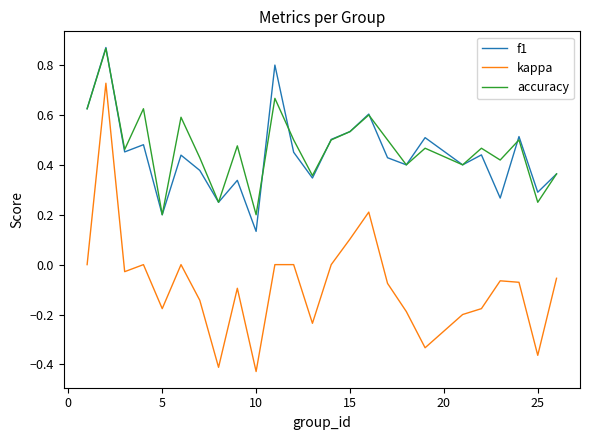

Which series has the largest total across all categories?

accuracy